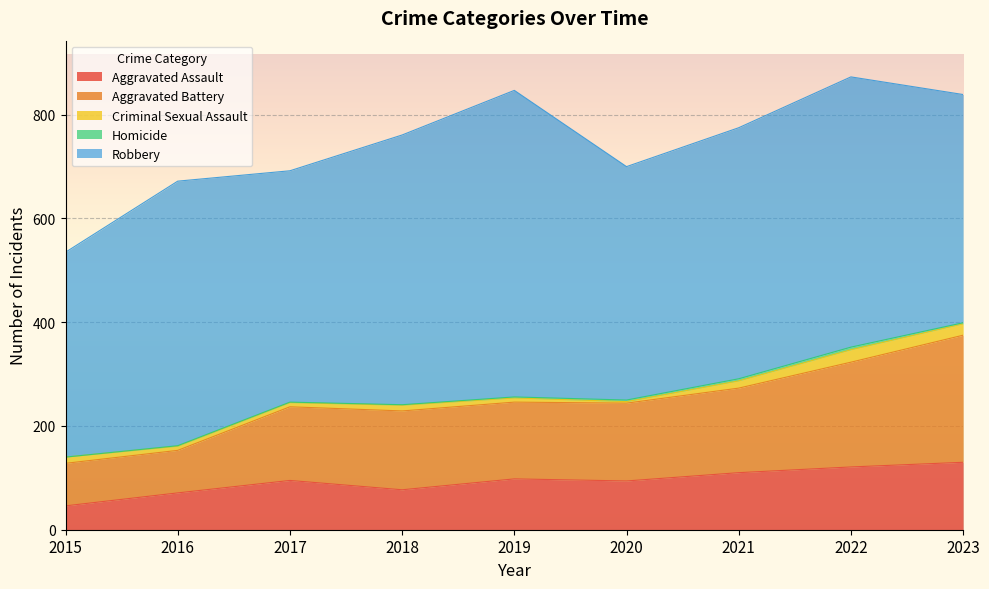

What is the spread (max minus min) of values at 2021?

480